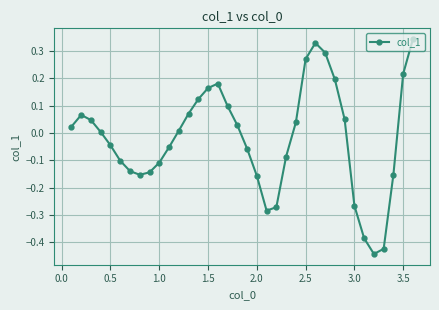

True or false: there are more than 0 points higher than both neighbors.

True